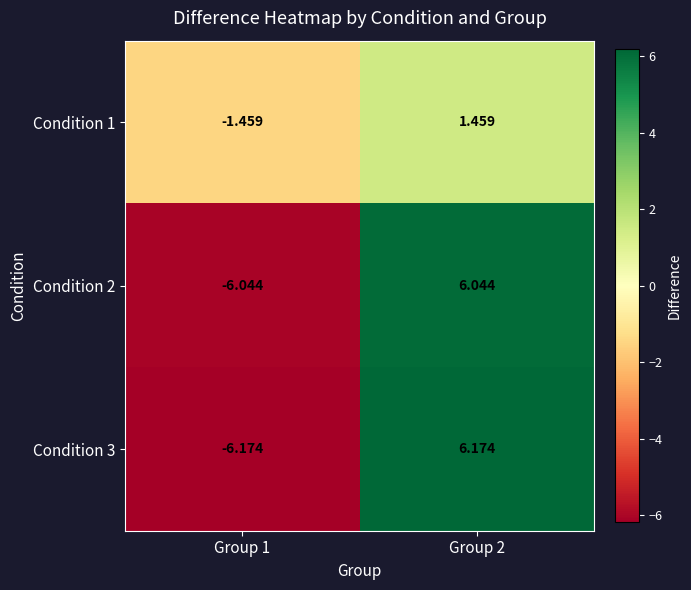

What is the maximum value shown in the chart?

6.2